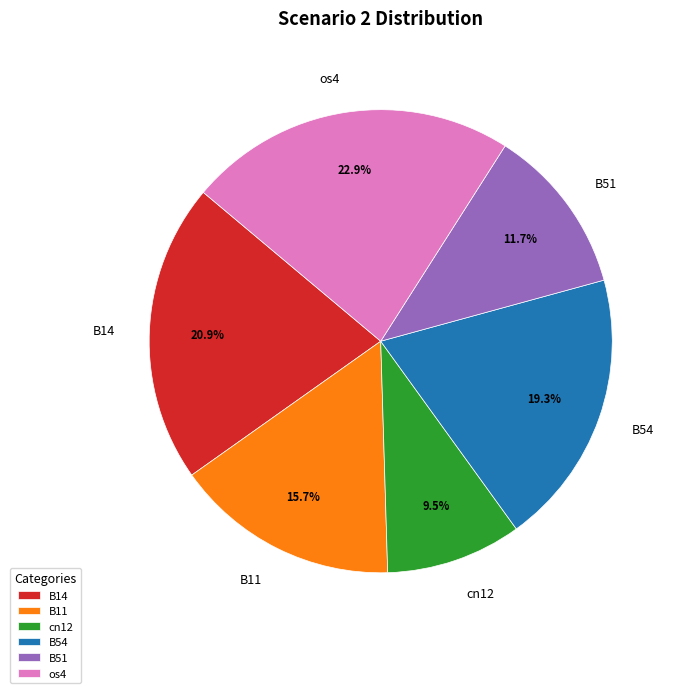

Is it true that B54 is 31% of the pie?

False